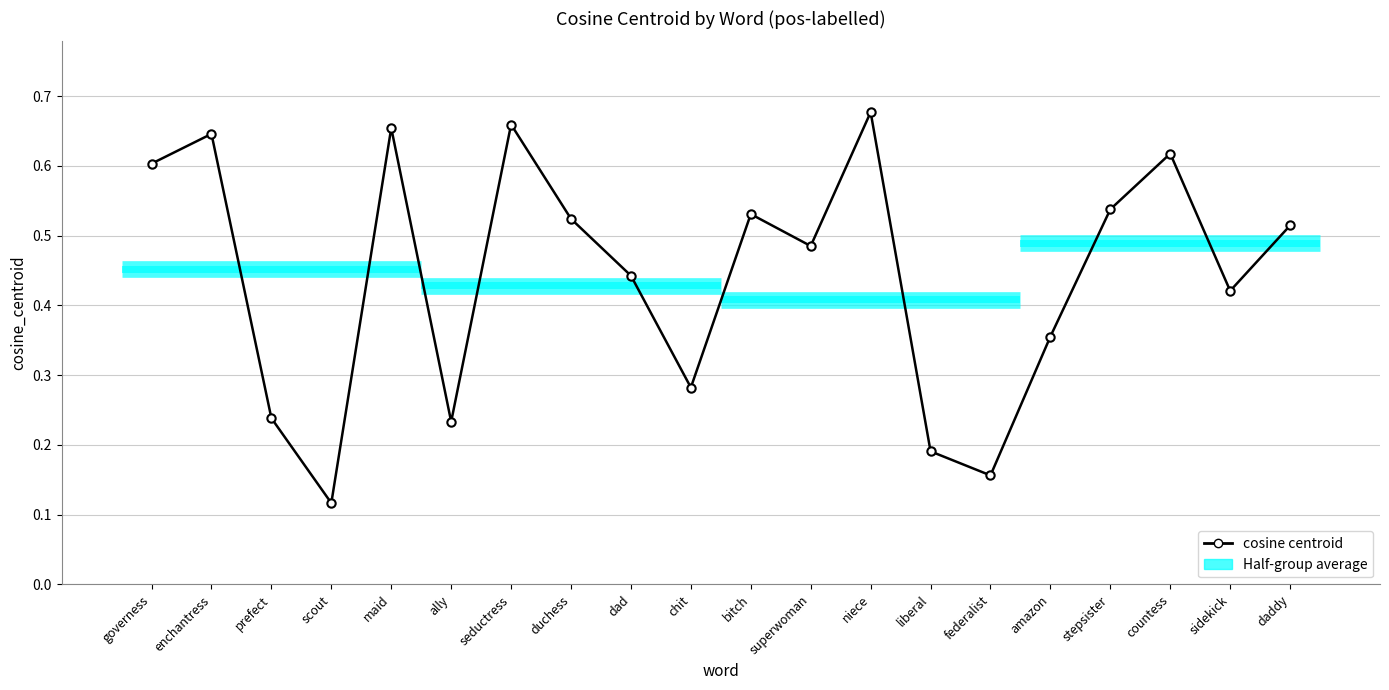

What is the minimum value shown in the chart?

0.1